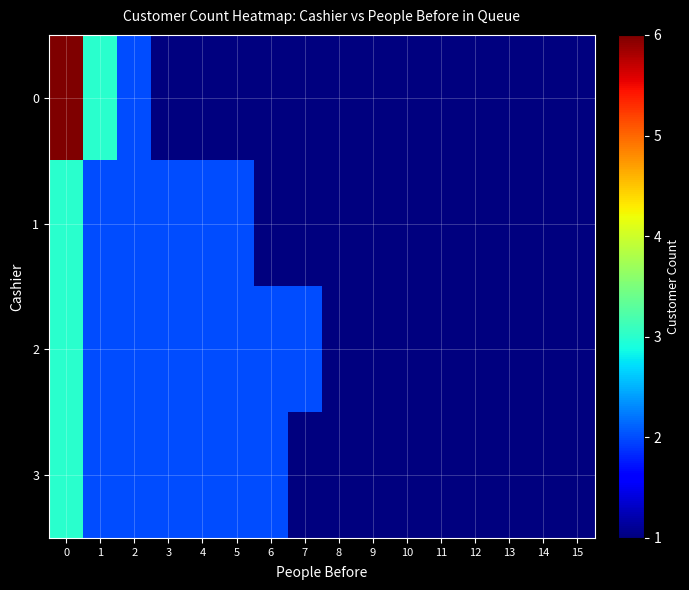

Rank the series by their maximum value, from lowest to highest.

1, 2, 3, 0